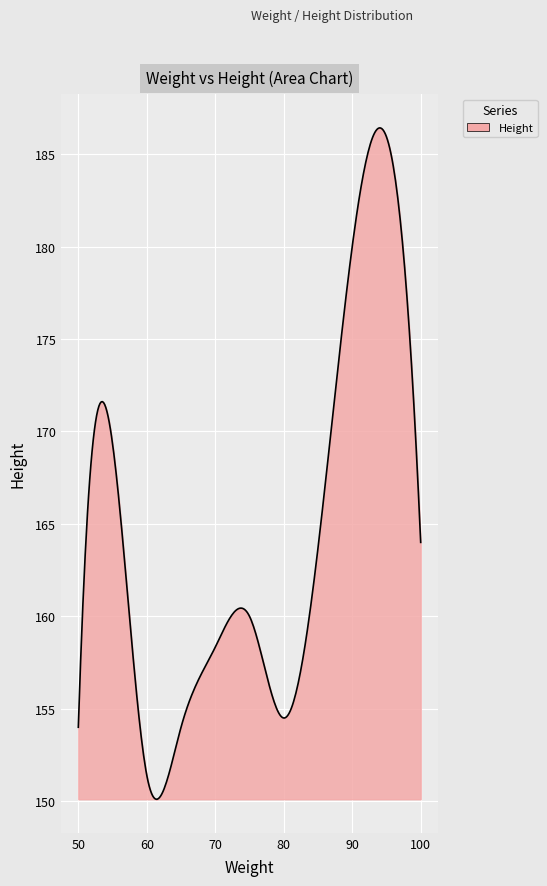

What is the smallest value displayed?

150.1